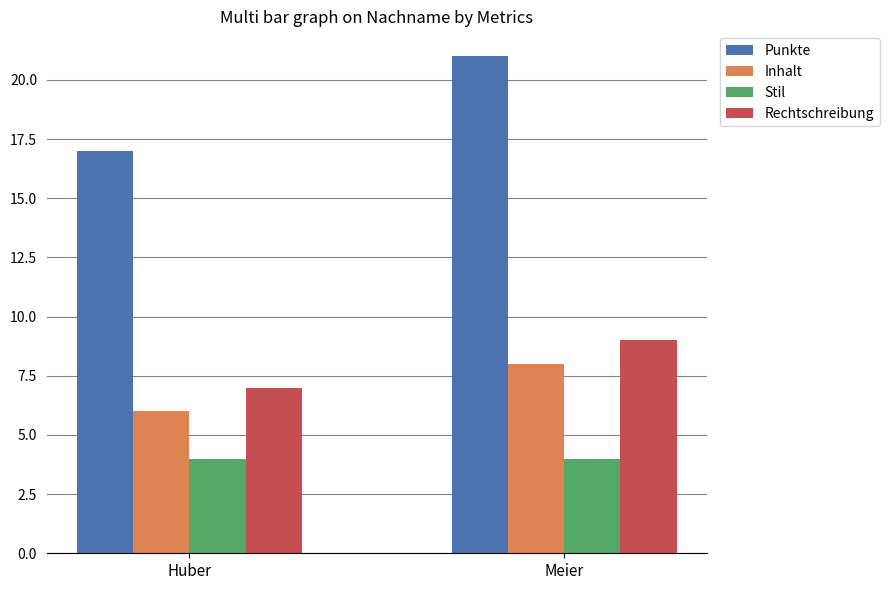

What is the difference between the maximum and minimum values in the Punkte series?

4